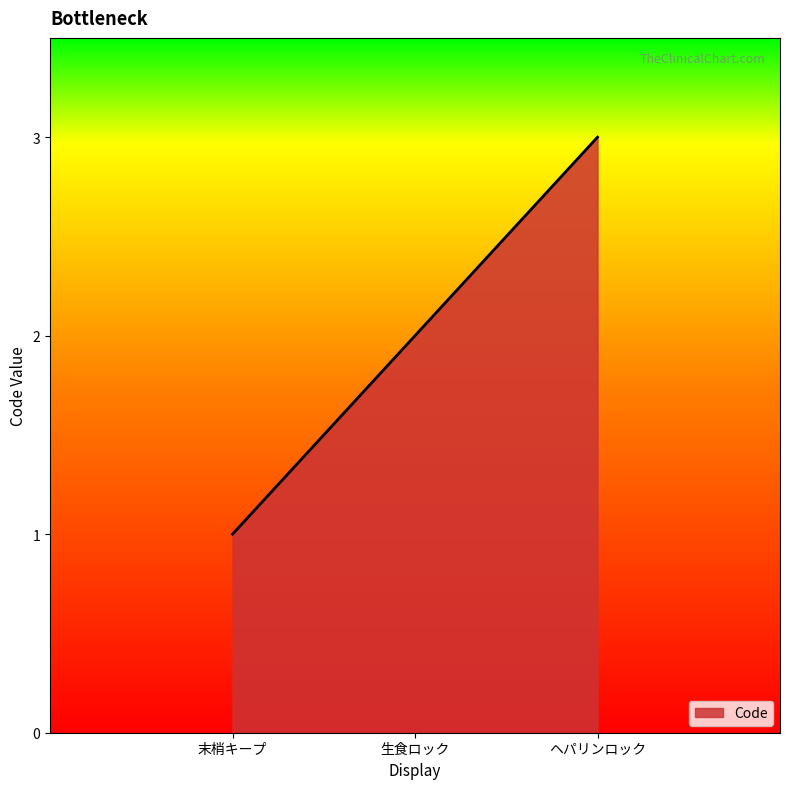

Count the number of categories in the chart.

3